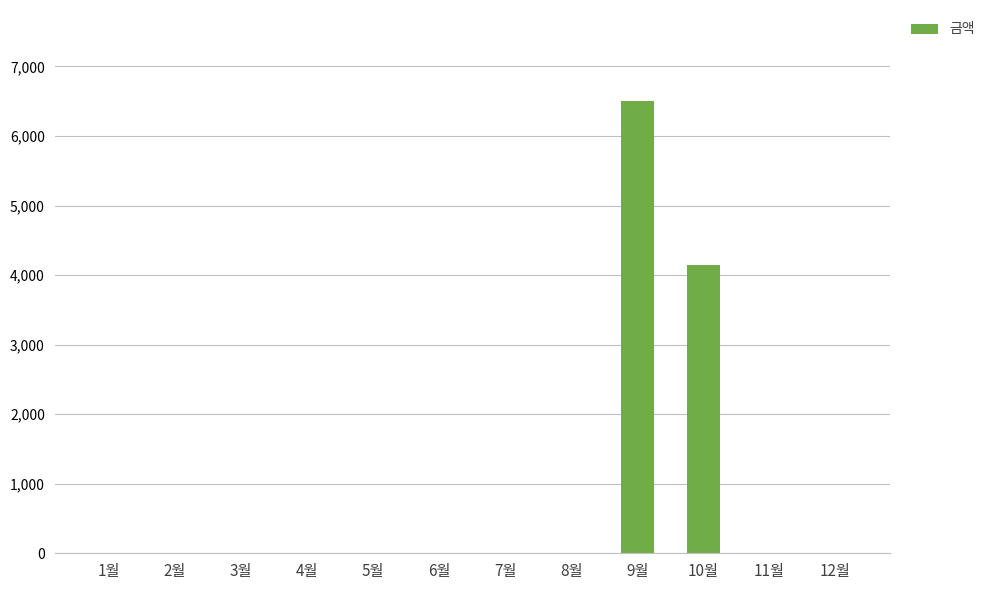

Is it true that the value at 12월 is -4068?

False